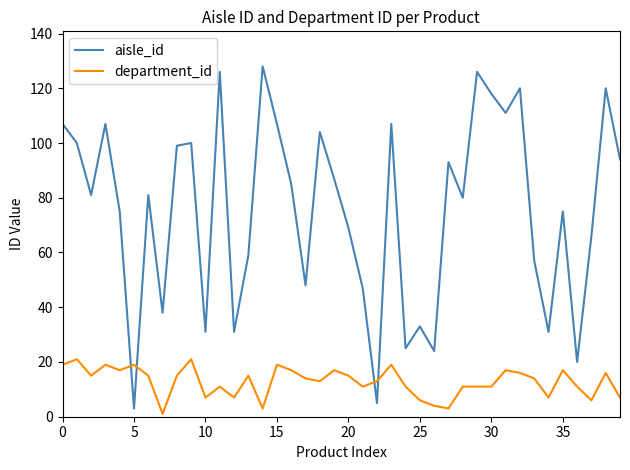

Rank the series by their maximum value, from lowest to highest.

department_id, aisle_id